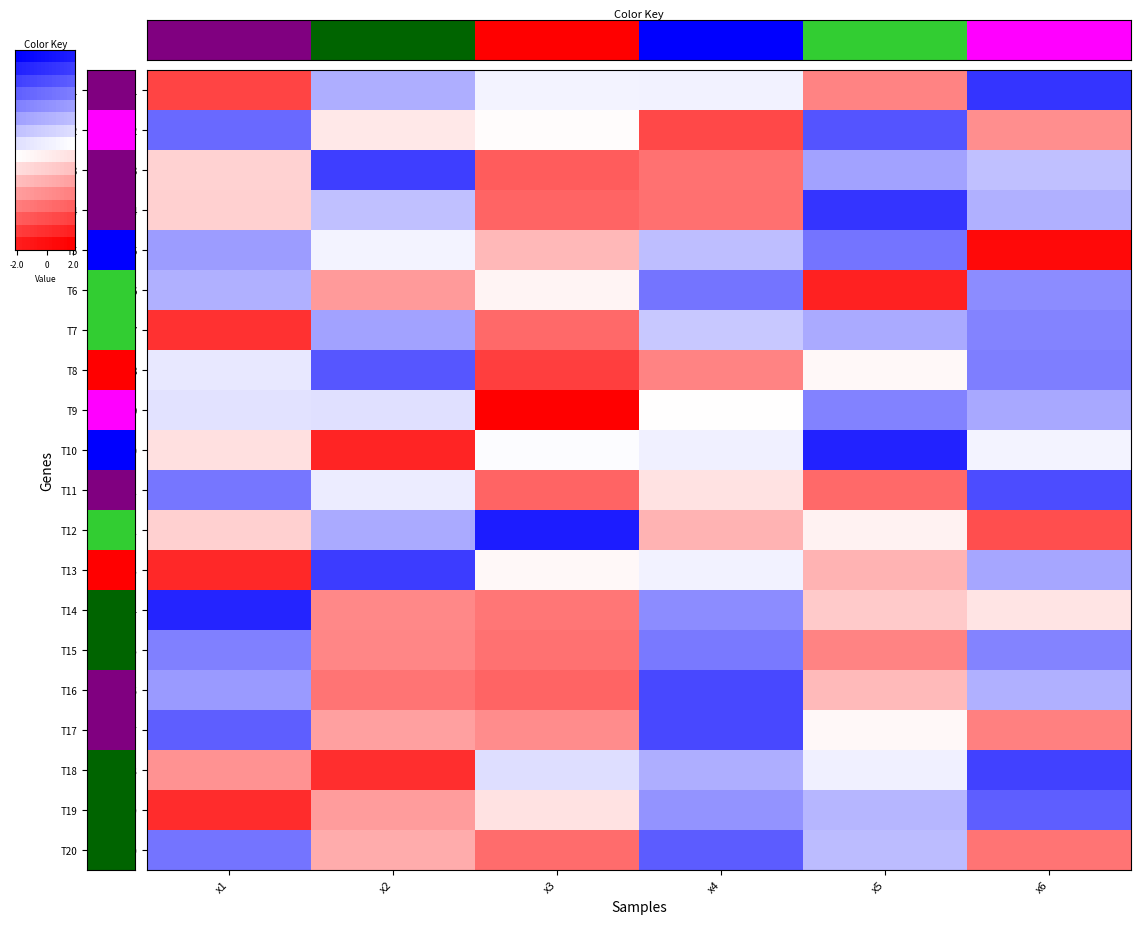

At how many categories does at least one series exceed 0?

6